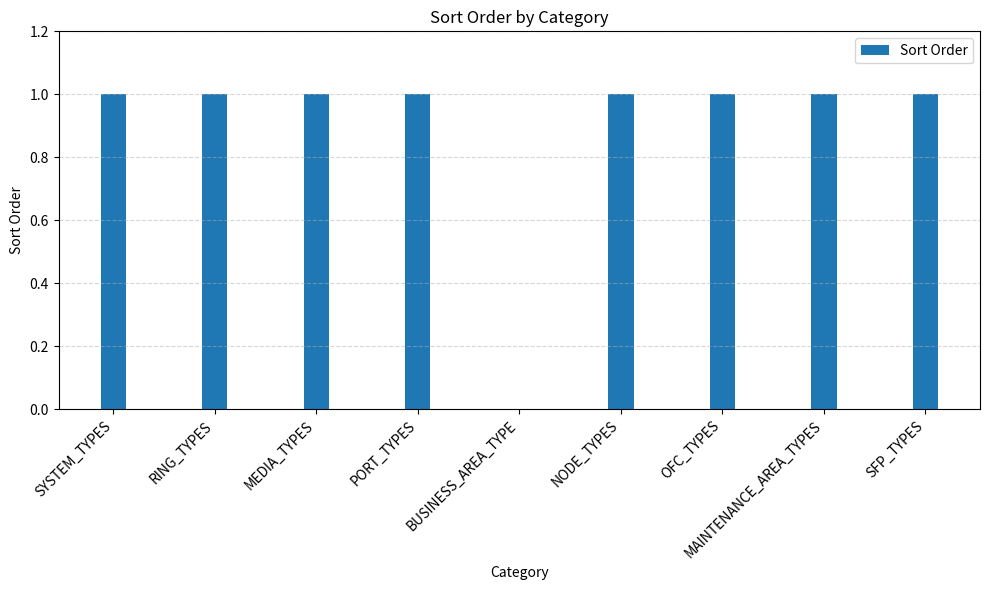

Read the value at OFC_TYPES.

1